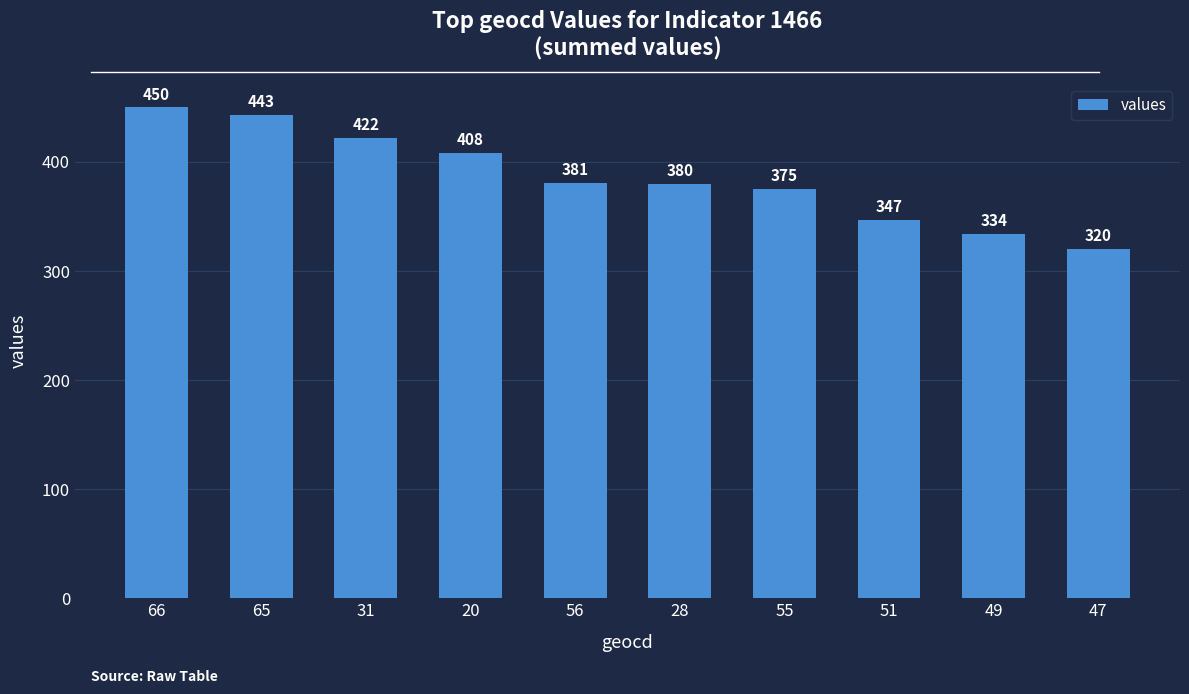

How many data points are less than 381?

5